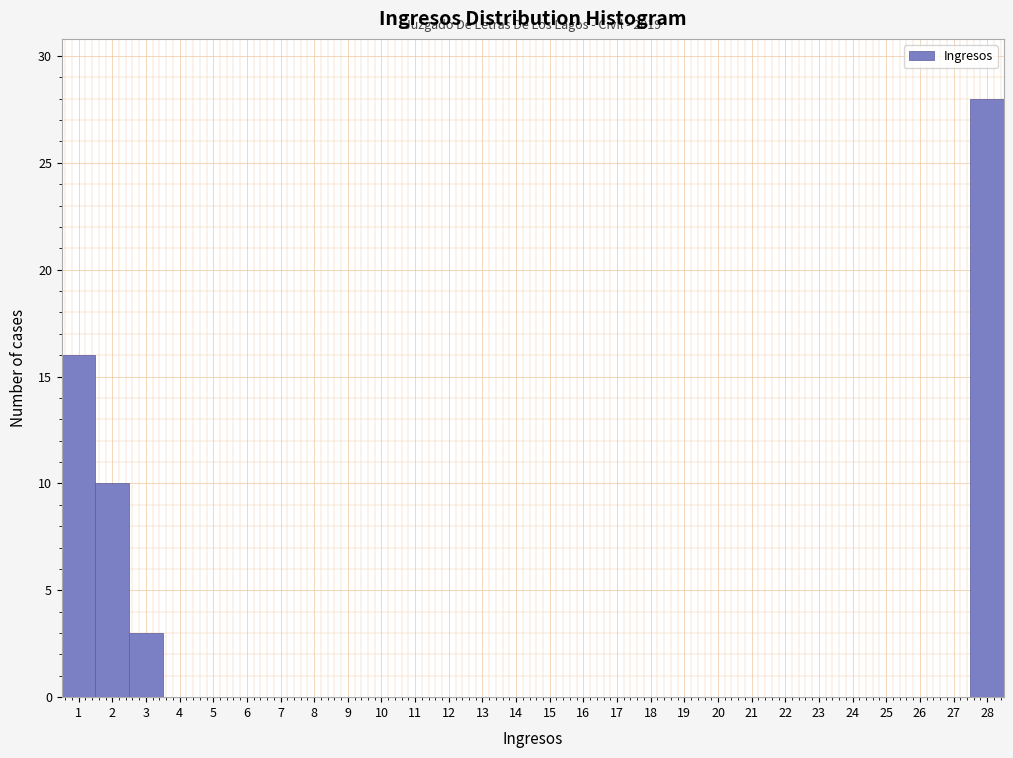

Over which range of the x-axis is the bar tallest?

27.5 to 28.5